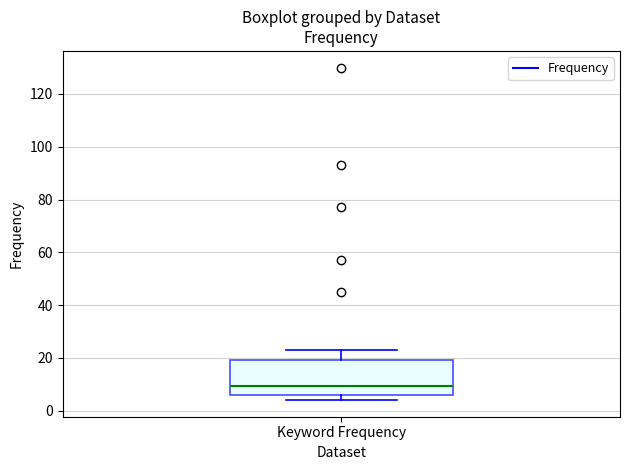

Where is the upper edge of the box for Keyword Frequency on the y-axis? The values are not printed on the chart, so give them approximately, as read against the axis.

20